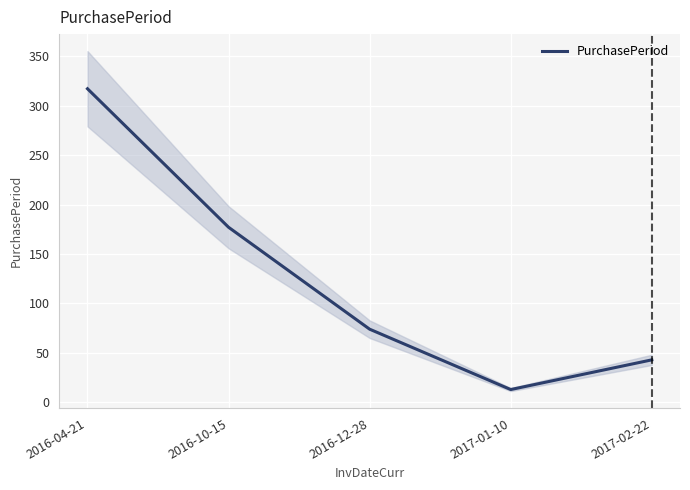

Rank the categories by value from lowest to highest.

2017-01-10, 2017-02-22, 2016-12-28, 2016-10-15, 2016-04-21